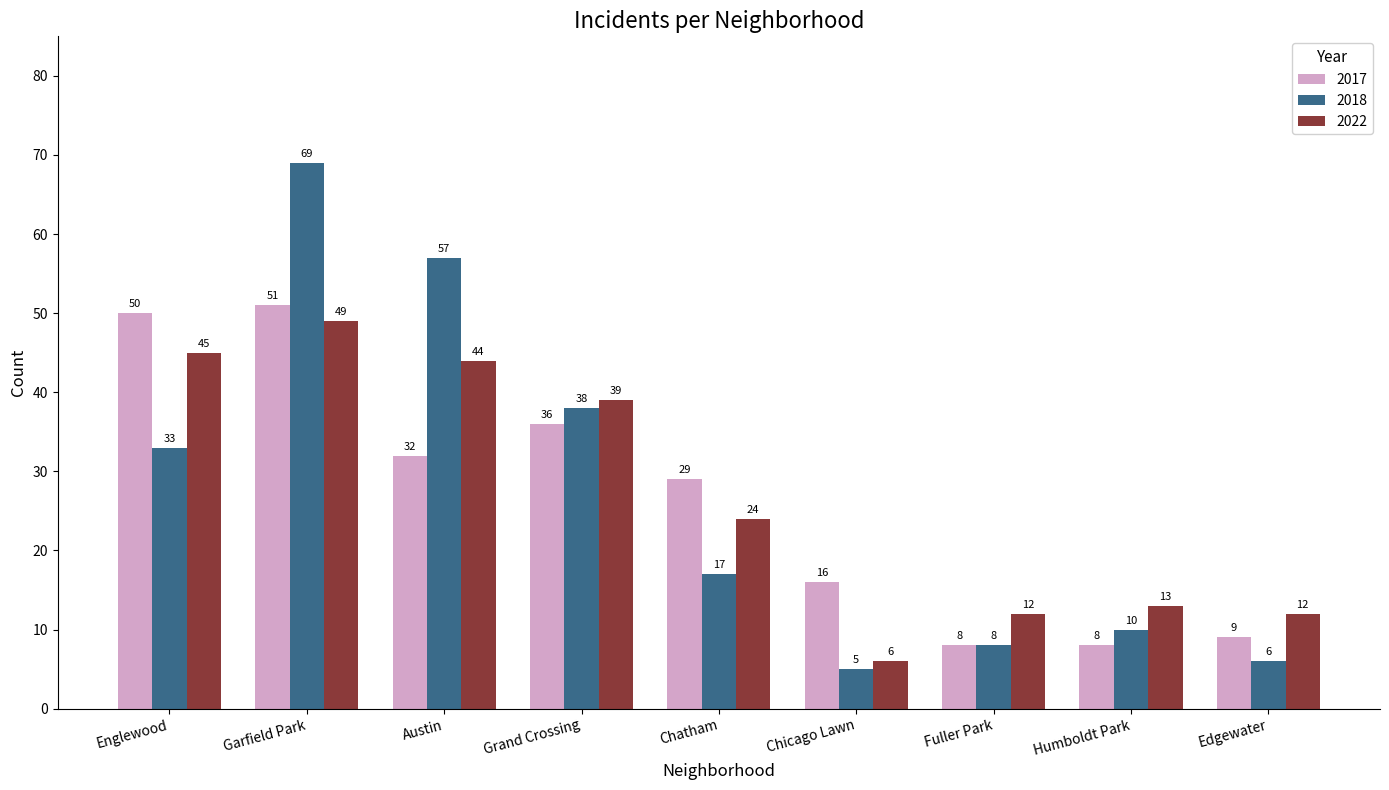

Reading left to right, extract all data points from this chart.

2017: Englewood=50	Garfield Park=51	Austin=32	Grand Crossing=36	Chatham=29	Chicago Lawn=16	Fuller Park=8	Humboldt Park=8	Edgewater=9
2018: Englewood=33	Garfield Park=69	Austin=57	Grand Crossing=38	Chatham=17	Chicago Lawn=5	Fuller Park=8	Humboldt Park=10	Edgewater=6
2022: Englewood=45	Garfield Park=49	Austin=44	Grand Crossing=39	Chatham=24	Chicago Lawn=6	Fuller Park=12	Humboldt Park=13	Edgewater=12